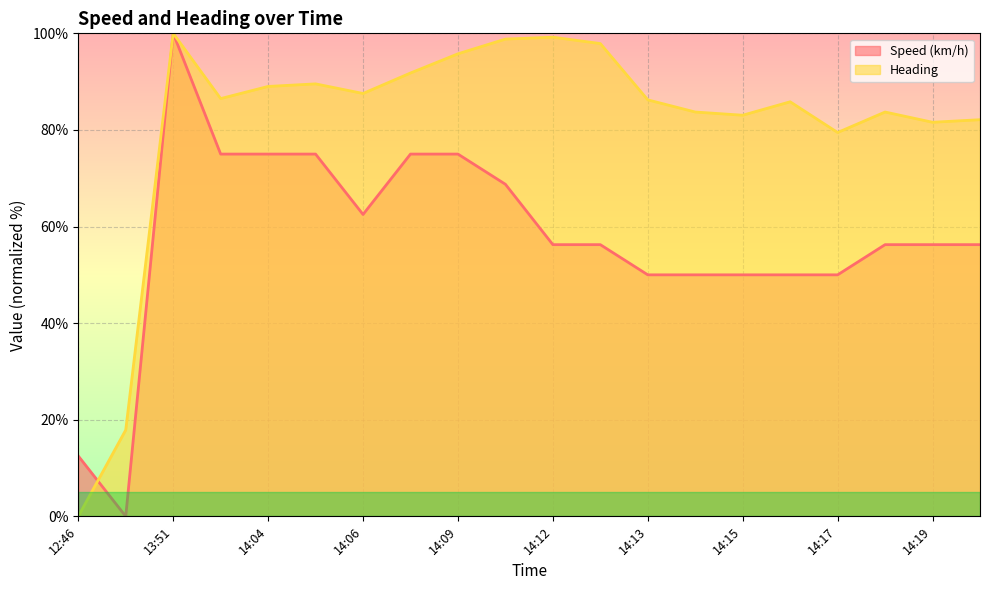

What is the label of the 8th point from the right?

14:13